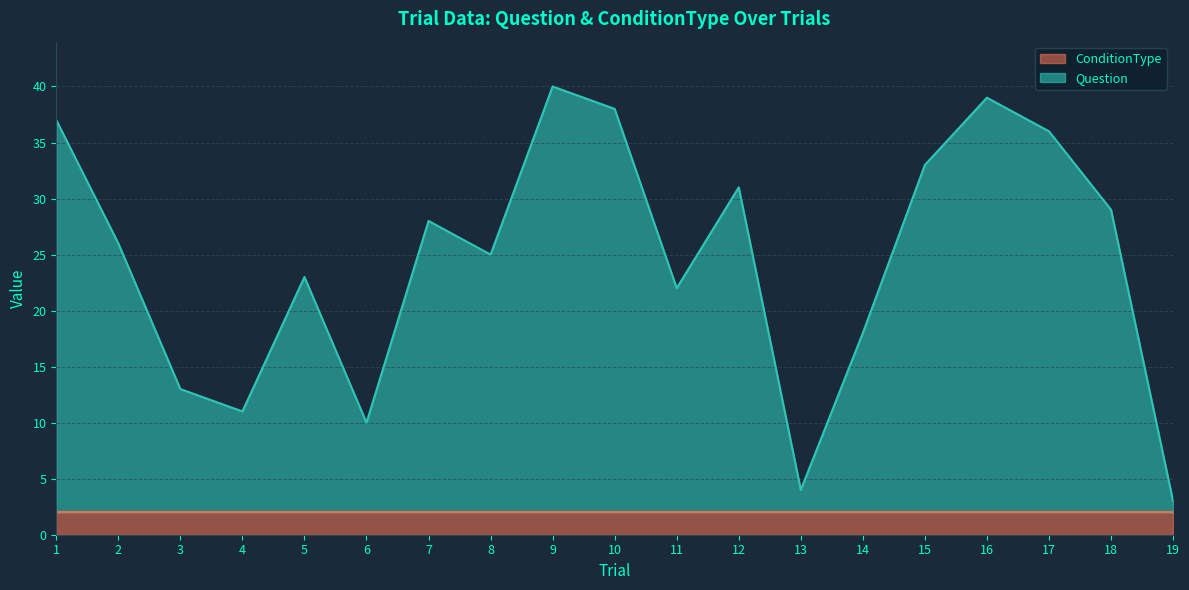

What is the value of the 17th point from the left?

36